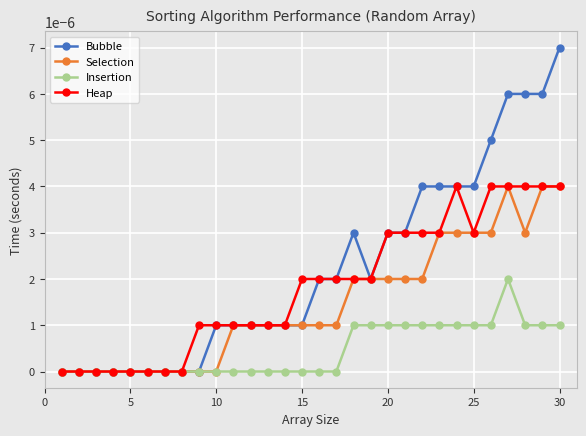

Which series has the largest range (max minus min)?

Bubble